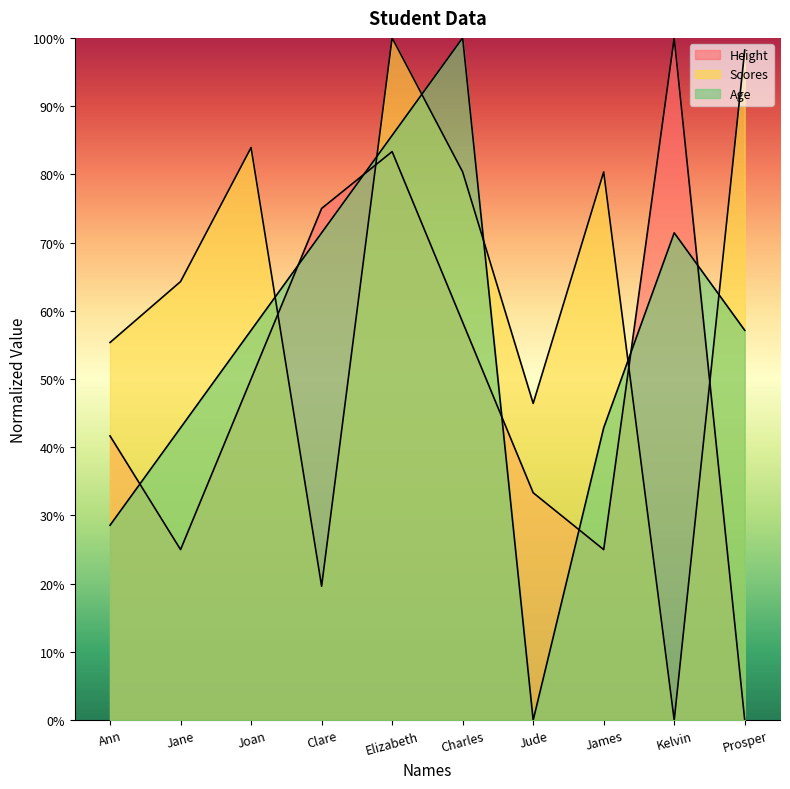

List the series in order of their overall mean, lowest first.

Height, Age, Scores